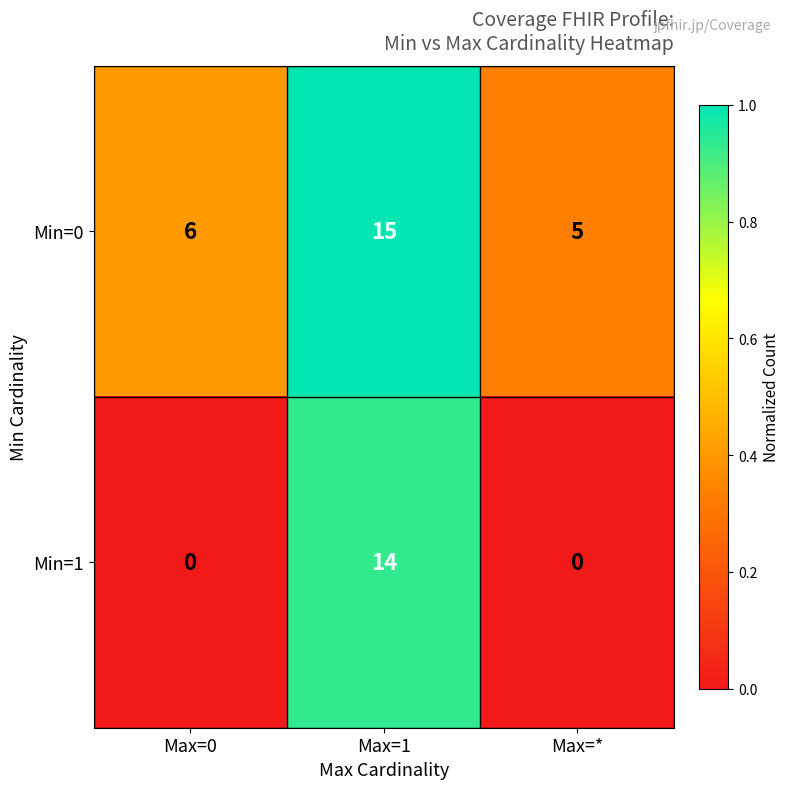

At which category does the chart reach its peak across all series?

Max=1